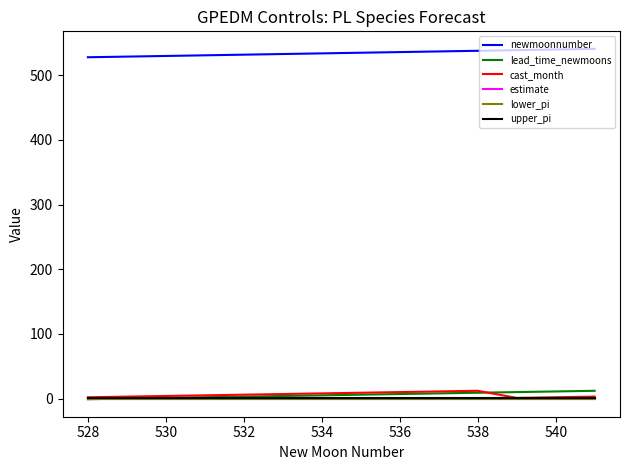

True or false: newmoonnumber and lead_time_newmoons intersect in this chart.

False